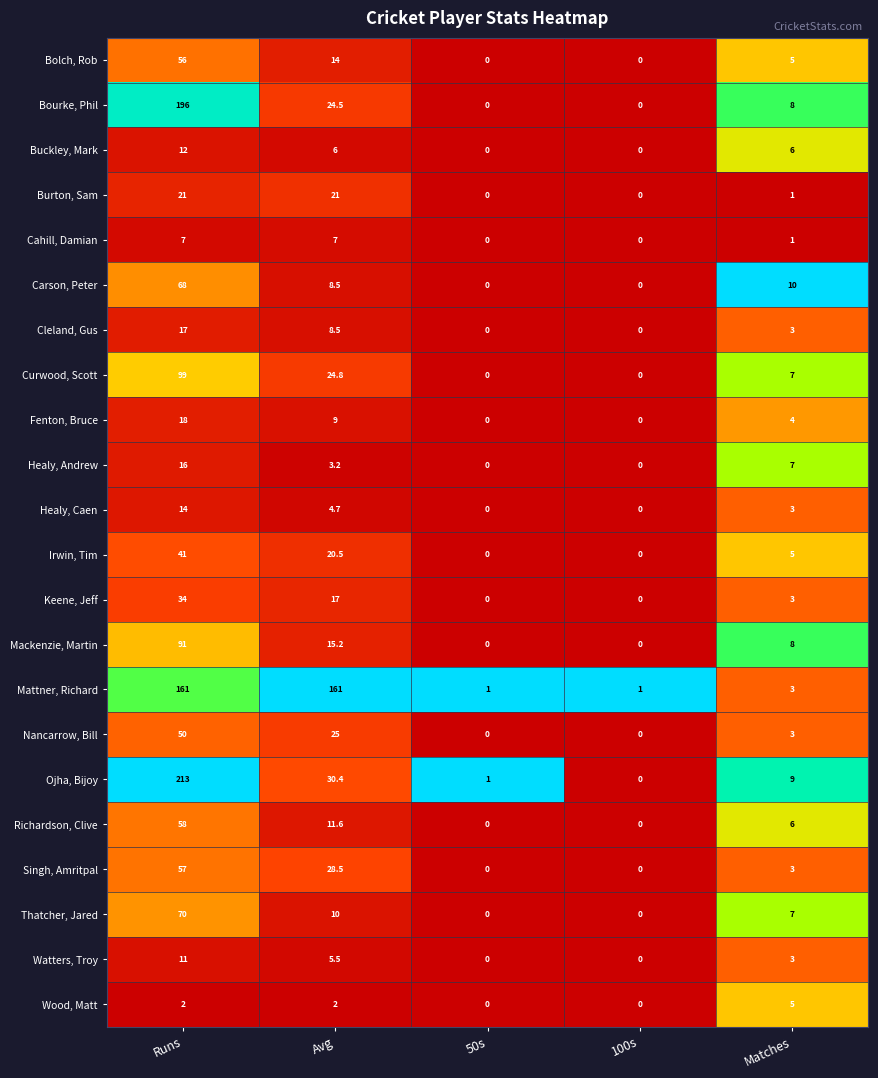

Rank the series by their maximum value, from highest to lowest.

Ojha, Bijoy, Bourke, Phil, Mattner, Richard, Curwood, Scott, Mackenzie, Martin, Thatcher, Jared, Carson, Peter, Richardson, Clive, Singh, Amritpal, Bolch, Rob, Nancarrow, Bill, Irwin, Tim, Keene, Jeff, Burton, Sam, Fenton, Bruce, Cleland, Gus, Healy, Andrew, Healy, Caen, Buckley, Mark, Watters, Troy, Cahill, Damian, Wood, Matt